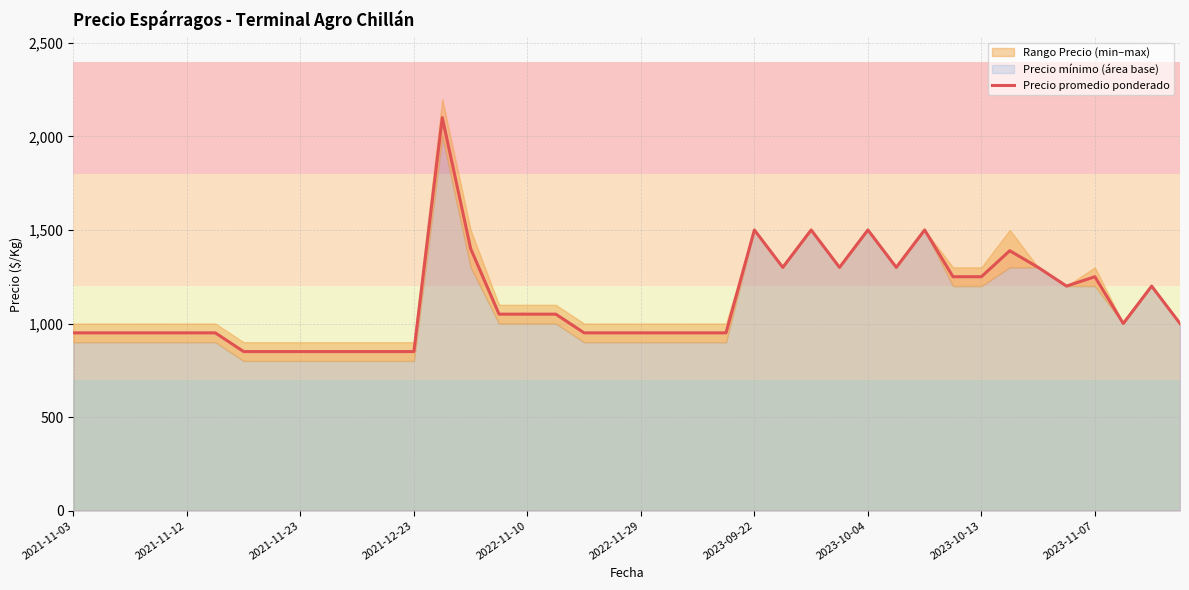

What is the change in value from 14 to 35?

-200